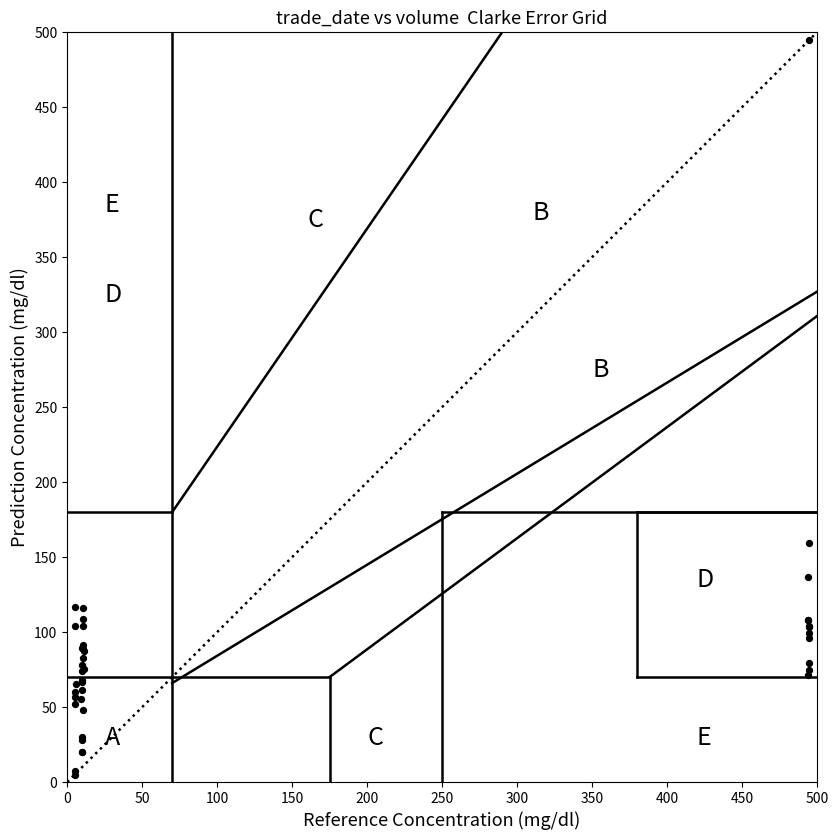

What Y value in the scatter plot is closest to 250?

159.4